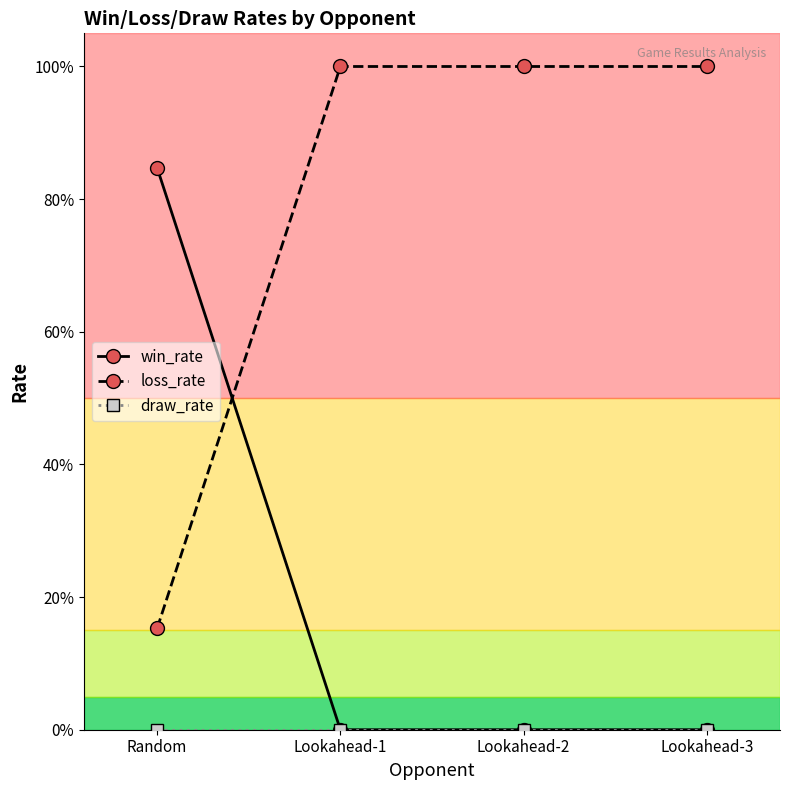

At how many categories does at least one series exceed 0?

4